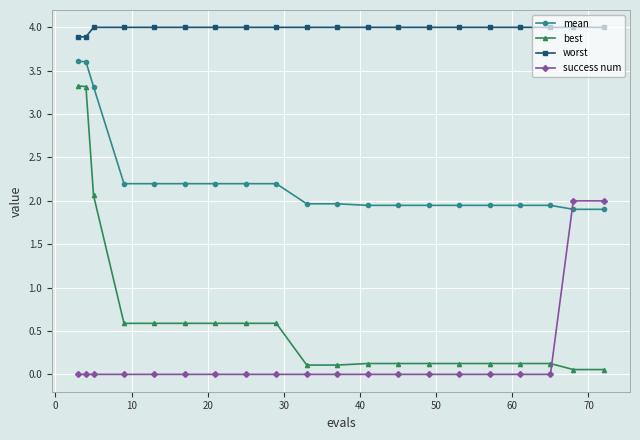

At how many categories does at least one series exceed 3?

20